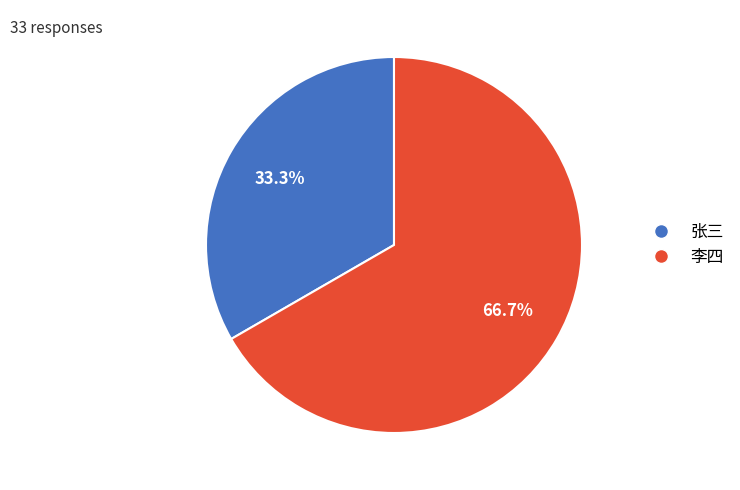

Which has a higher value, 李四 or 张三?

李四